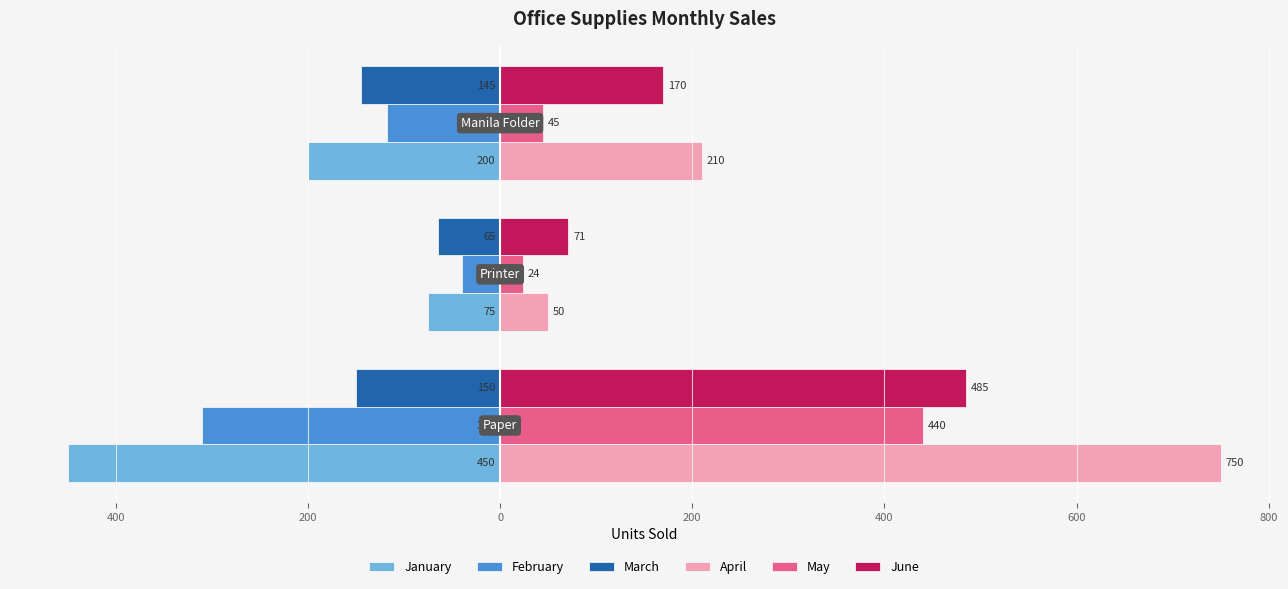

What is the average value of the April series?

337